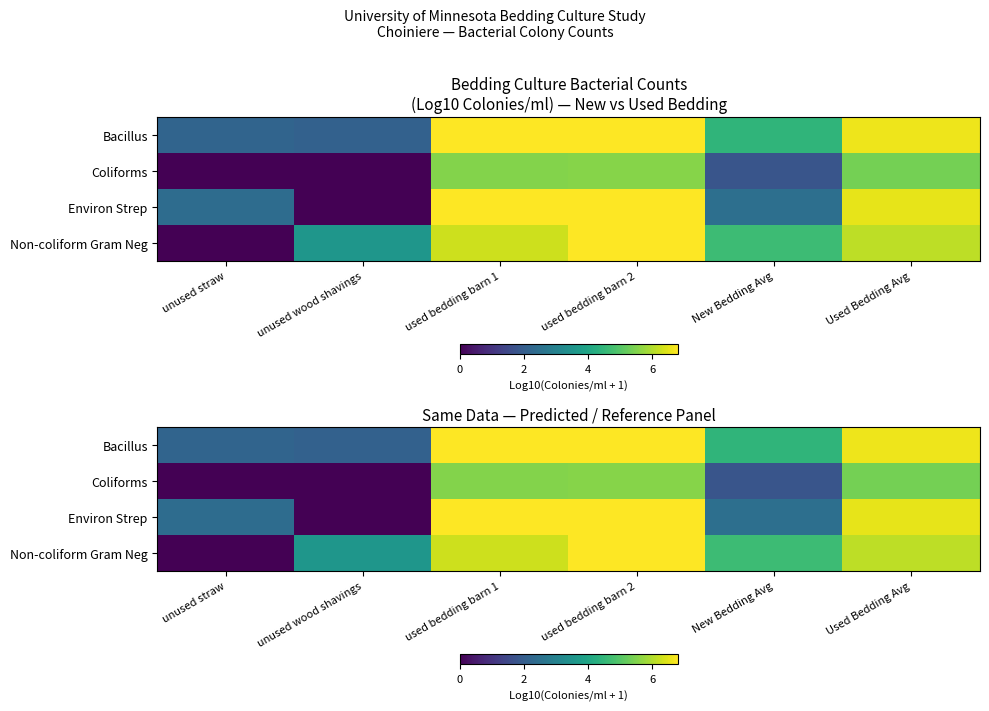

What is the minimum value for Bacillus?

2.1